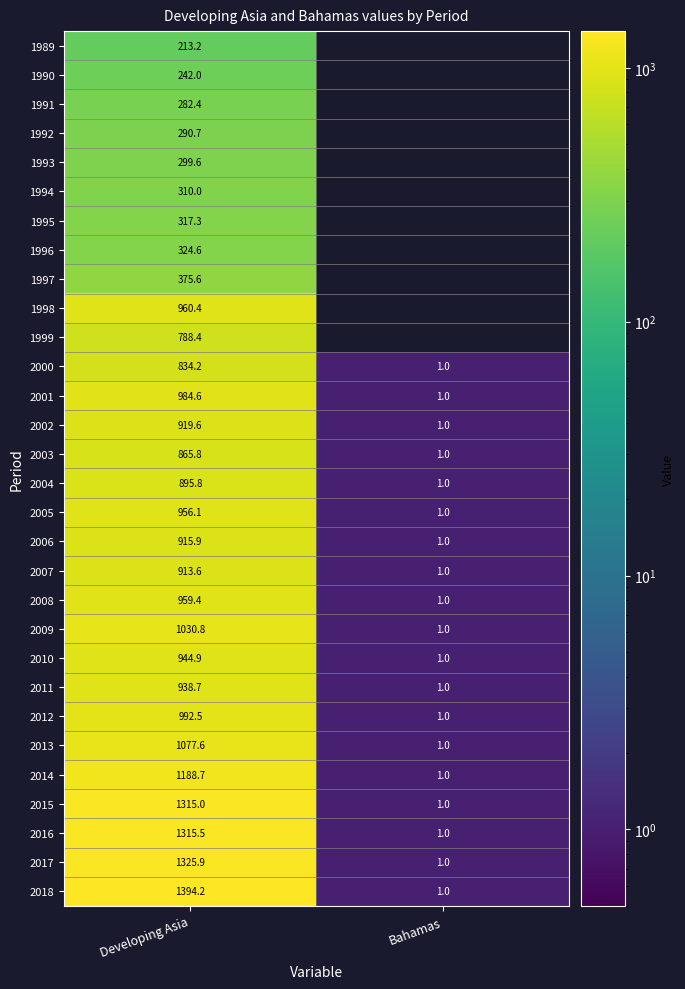

At which category is the sum across all series the highest?

Developing Asia